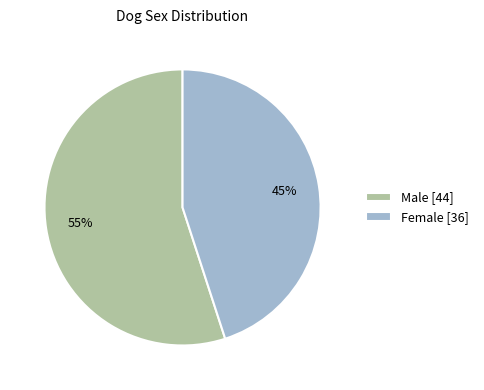

True or false: Male accounts for 62% of the total.

False